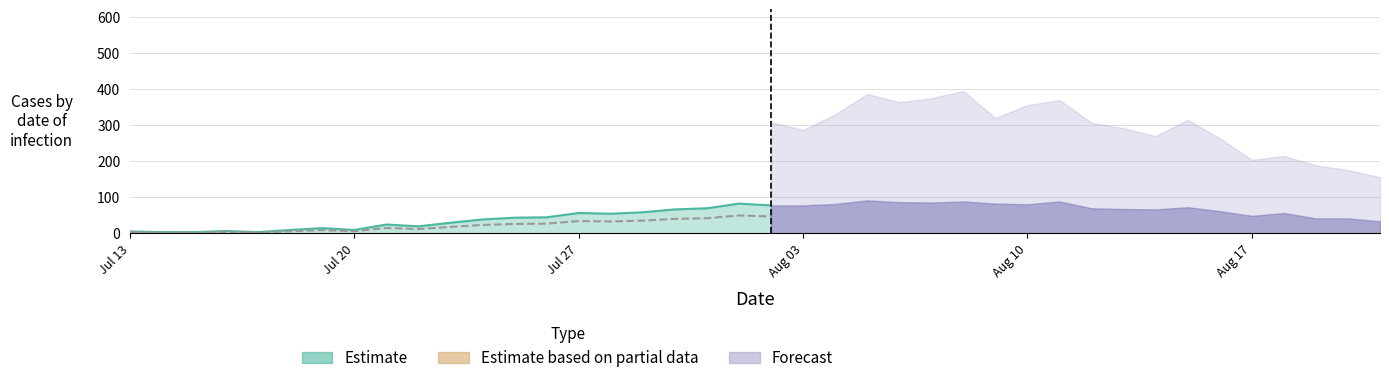

Is it true that the value at 19 is 83.8?

False